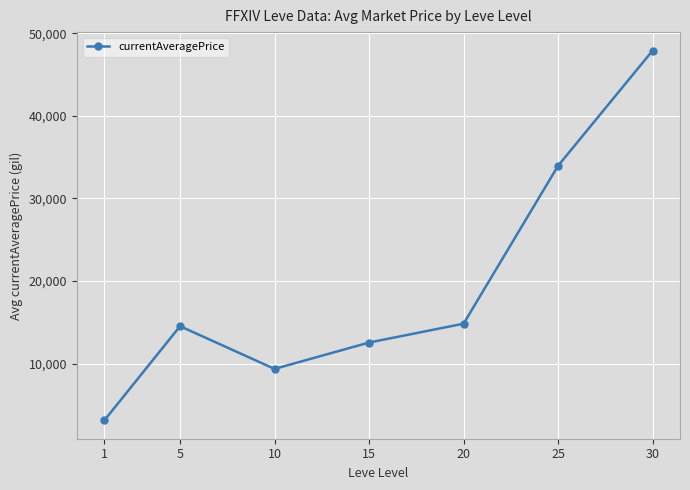

Is this an area chart (filled region under the line)?

No